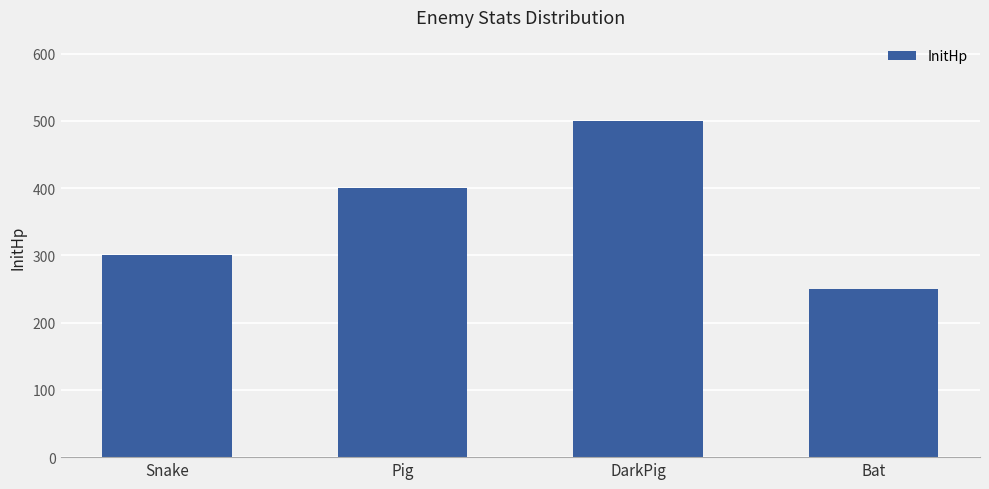

List the labels in order of value, largest first.

DarkPig, Pig, Snake, Bat